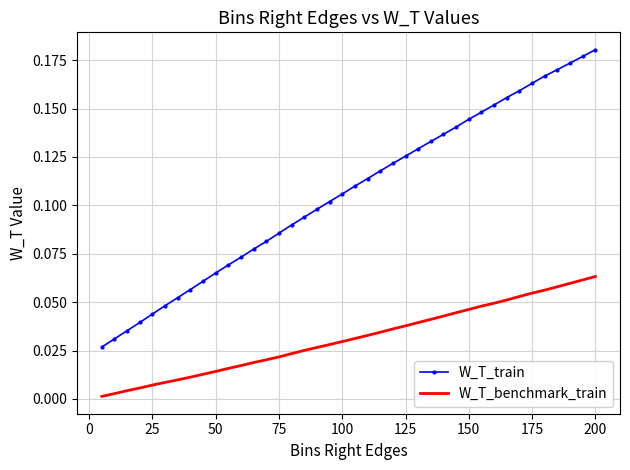

True or false: W_T_train and W_T_benchmark_train cross at least once.

False